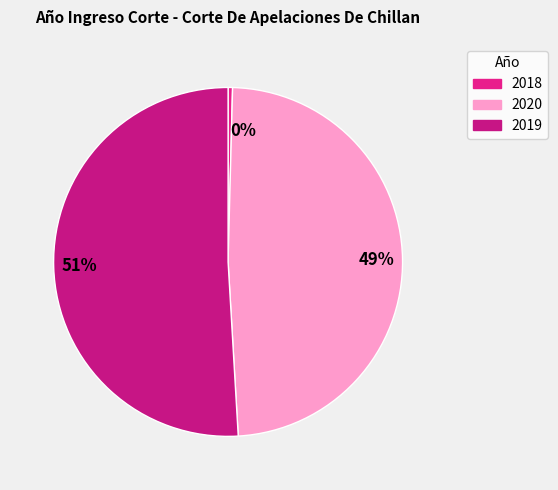

To the nearest percent, what is the difference between the largest and smallest slice percentages?

51%